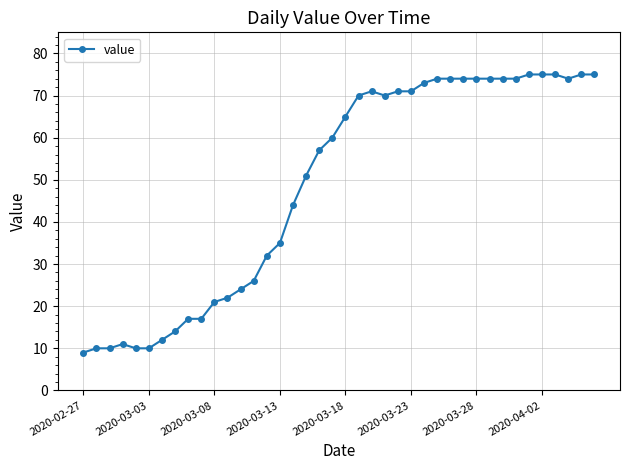

What is the minimum value shown in the chart?

9